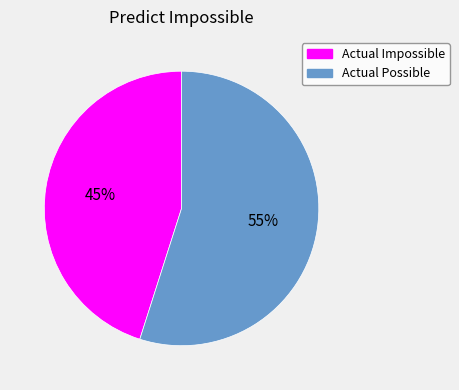

Is there any slice that represents more than half of the pie?

Yes